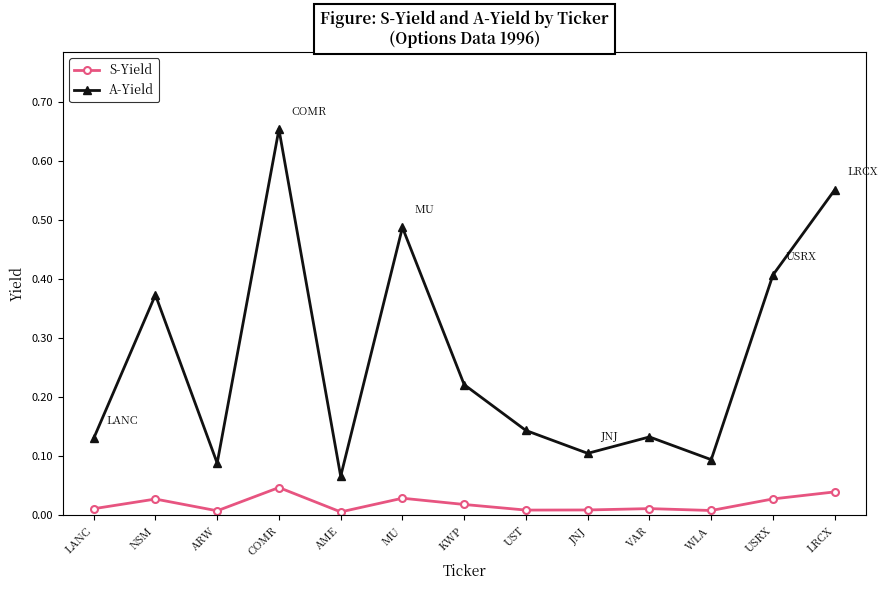

At how many categories does at least one series exceed 0?

13